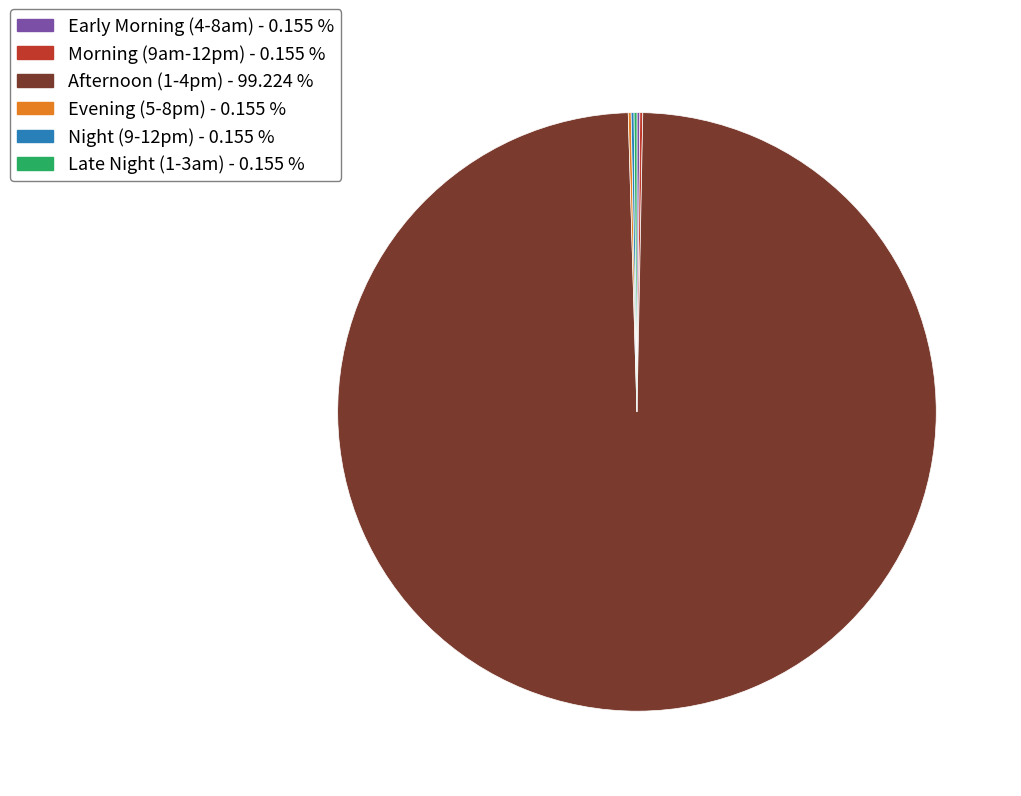

Does any single category account for the majority?

Yes